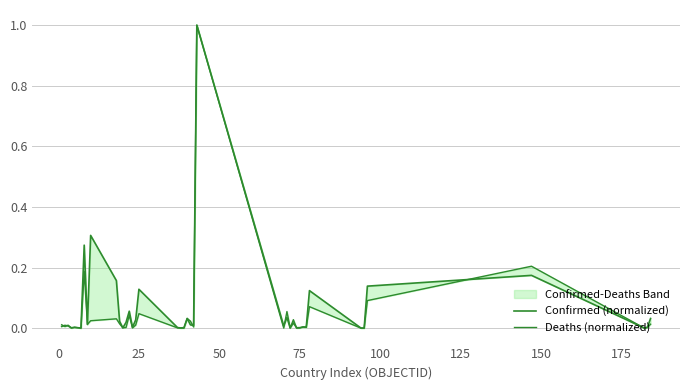

What are all the series names shown in the legend?

Confirmed (normalized), Deaths (normalized)